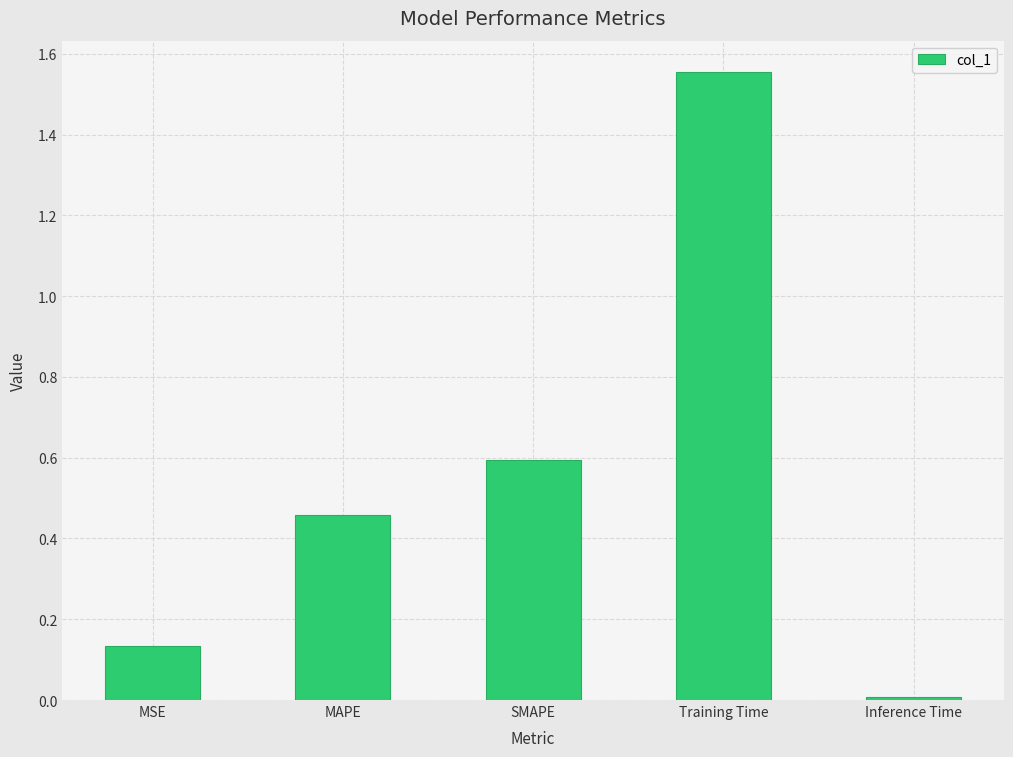

What is the label of the 4th bar from the left?

Training Time